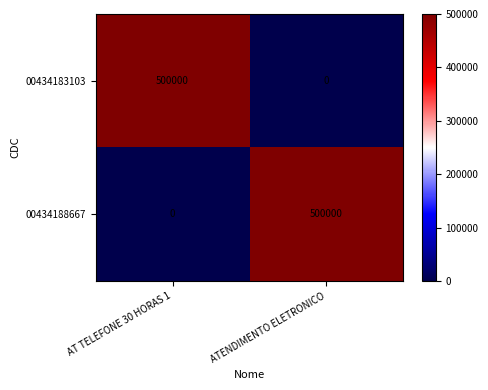

Rank the series at AT TELEFONE 30 HORAS 1 from lowest to highest value.

00434188667, 00434183103